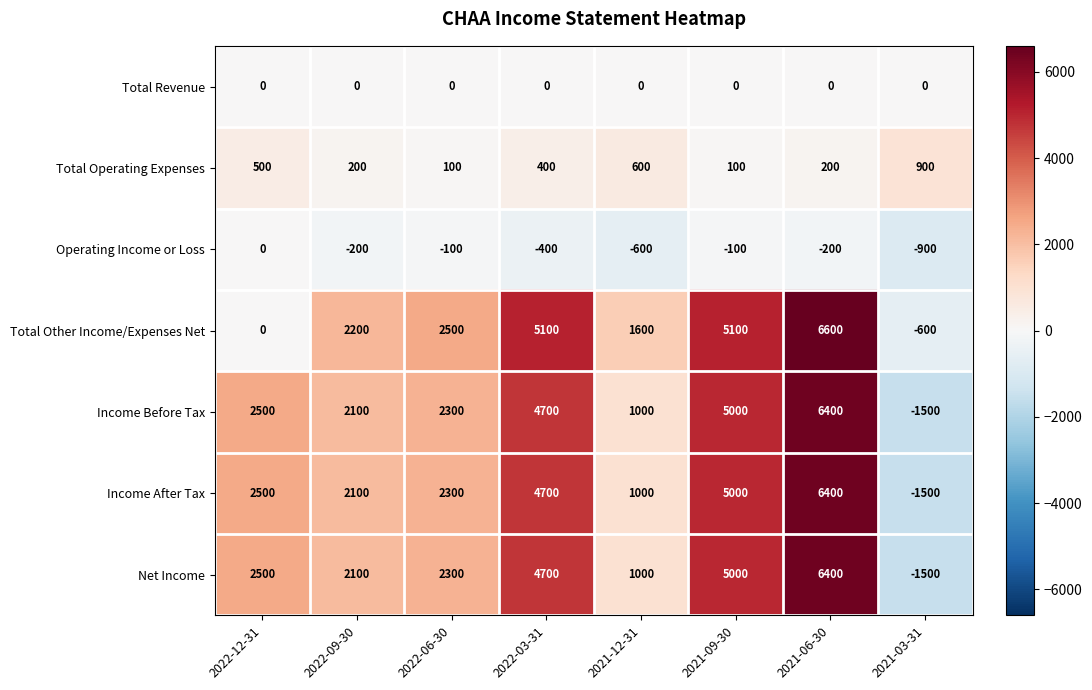

At how many categories does at least one series exceed 2320?

5